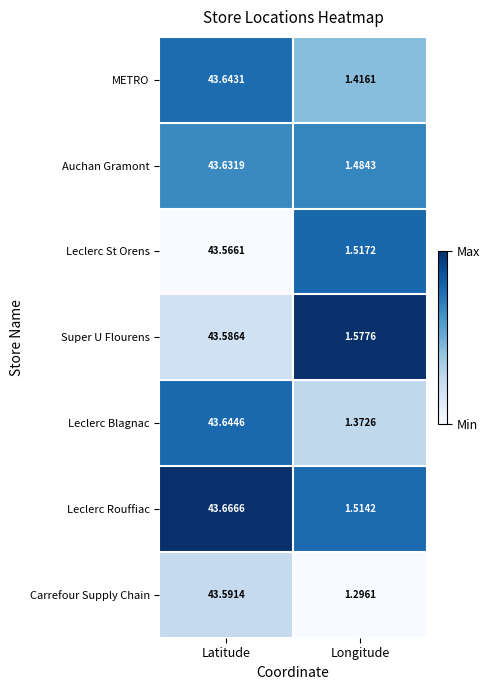

Which category has the lowest value across all series?

Longitude